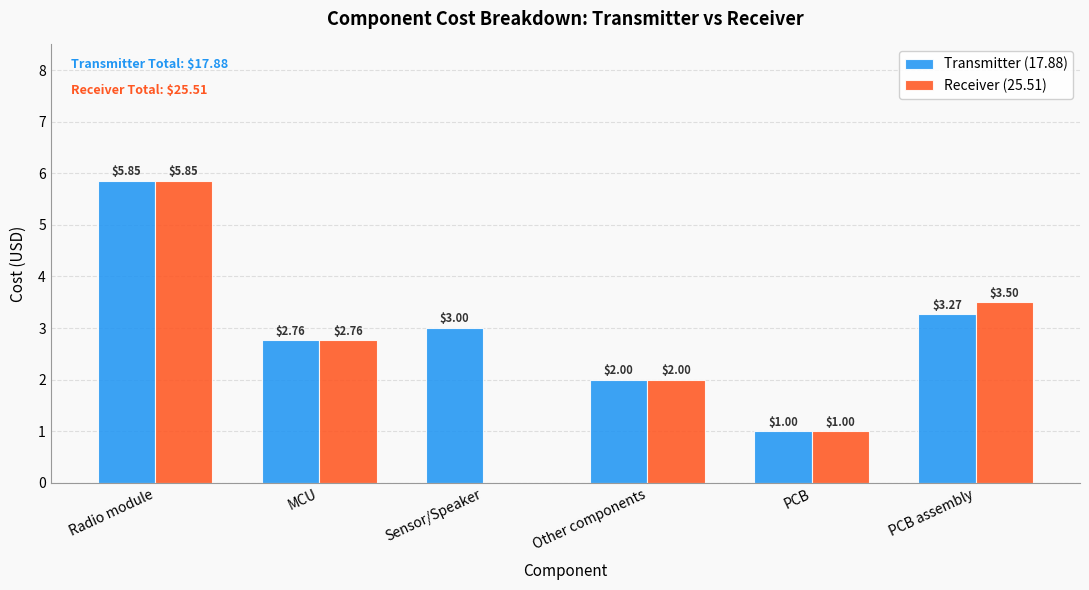

Which series changed the most between PCB and PCB assembly?

Receiver (25.51)